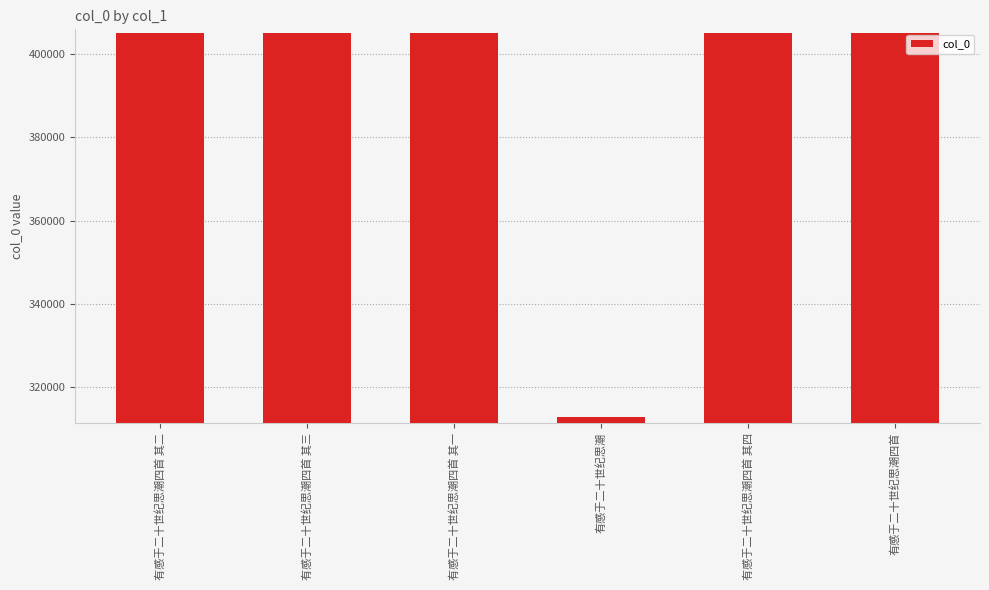

How many values are below 405108?

3